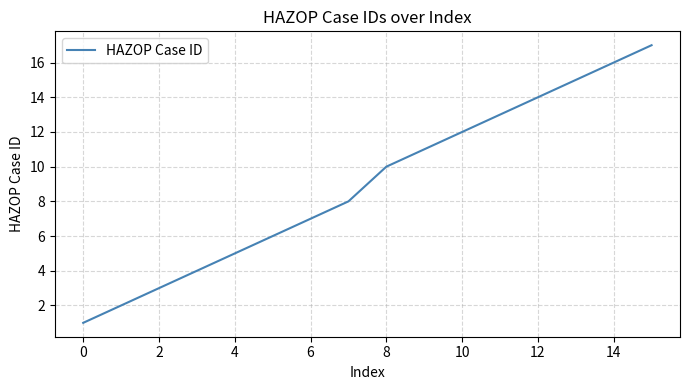

What is the difference between the maximum and minimum values?

16